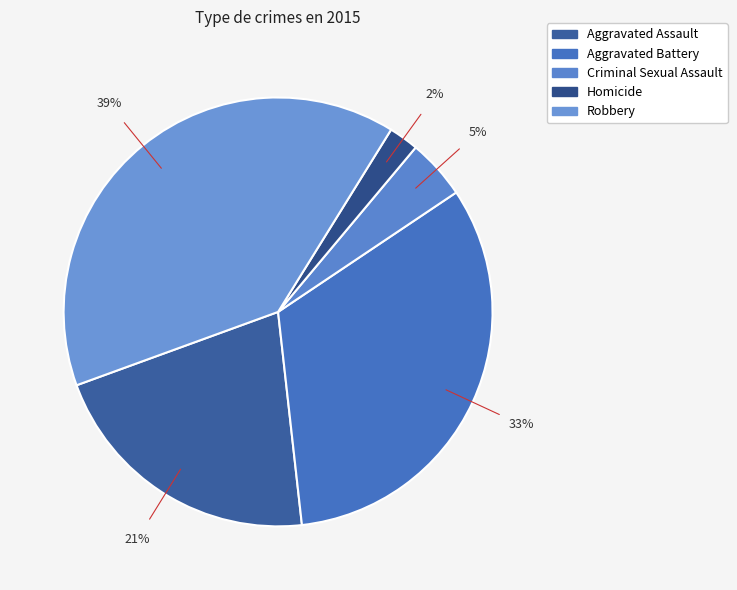

What percentage do Aggravated Battery and Homicide together represent?

34.9%